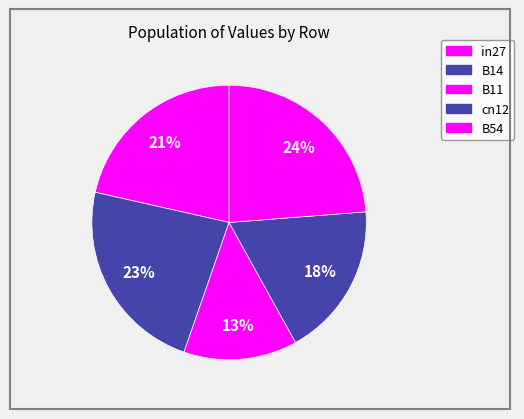

Which slice is the smallest?

B11